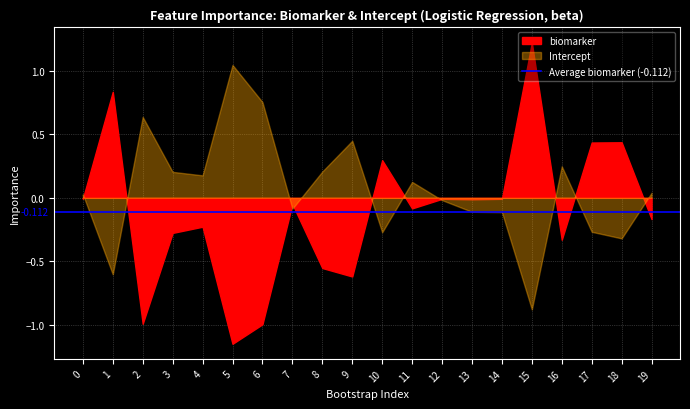

What is the greatest value displayed?

1.2